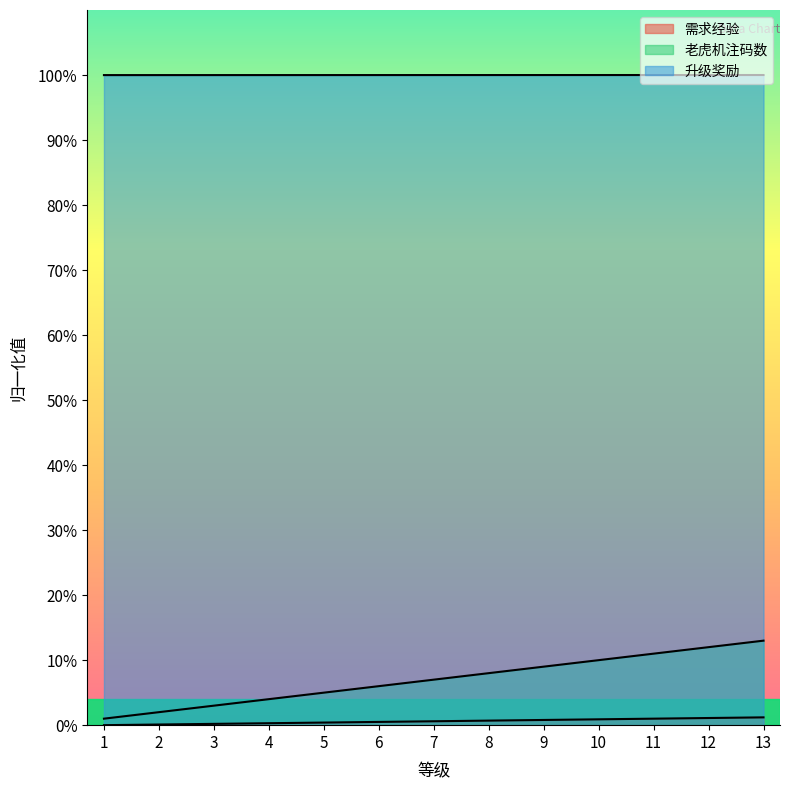

Where is 升级奖励 nearest to the value 99?

1